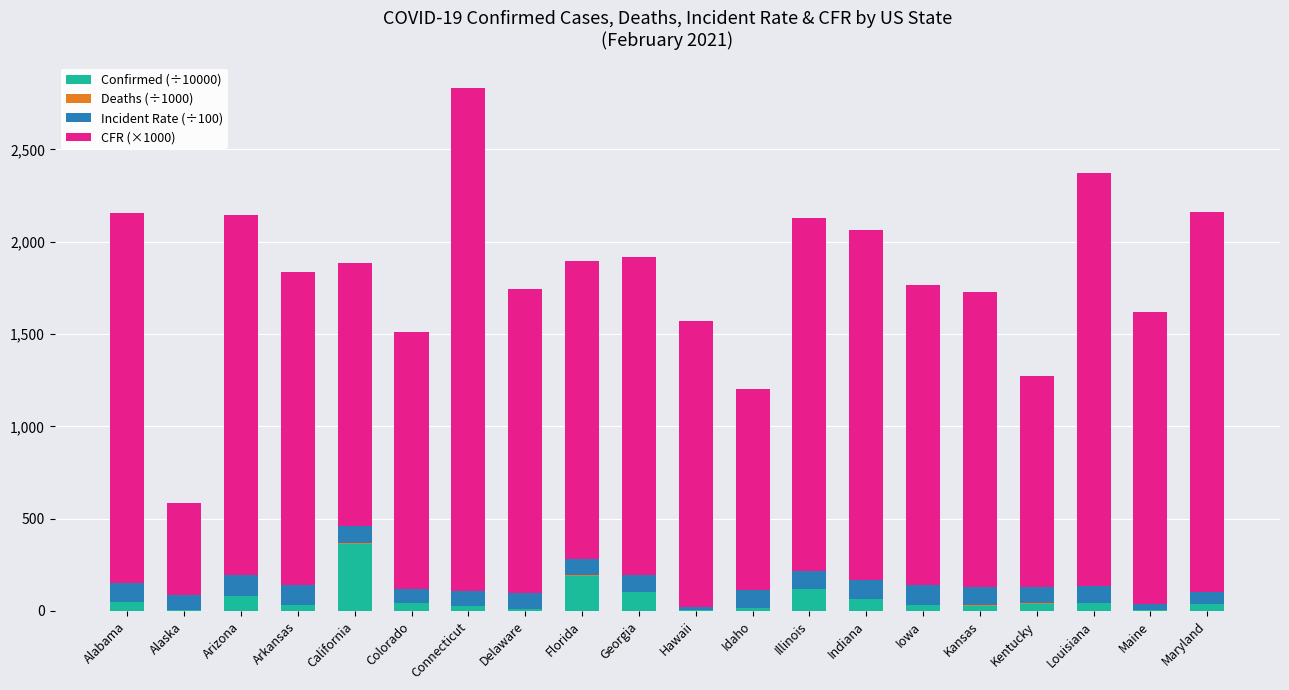

What is the sum of all Confirmed (÷10000) values?

1292.6